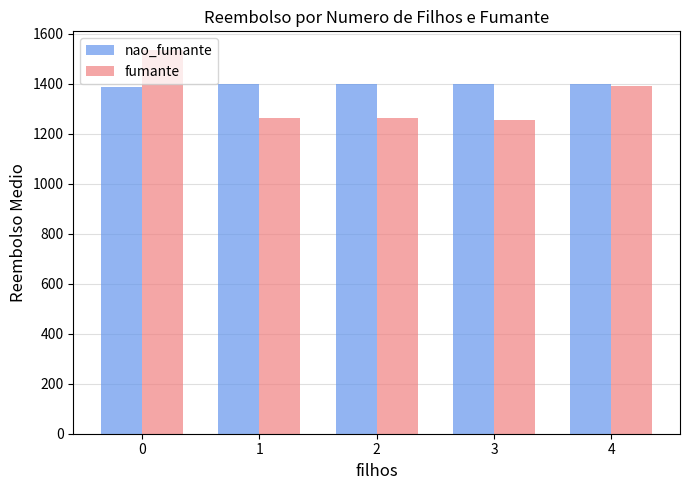

How many bars are there in total?

10